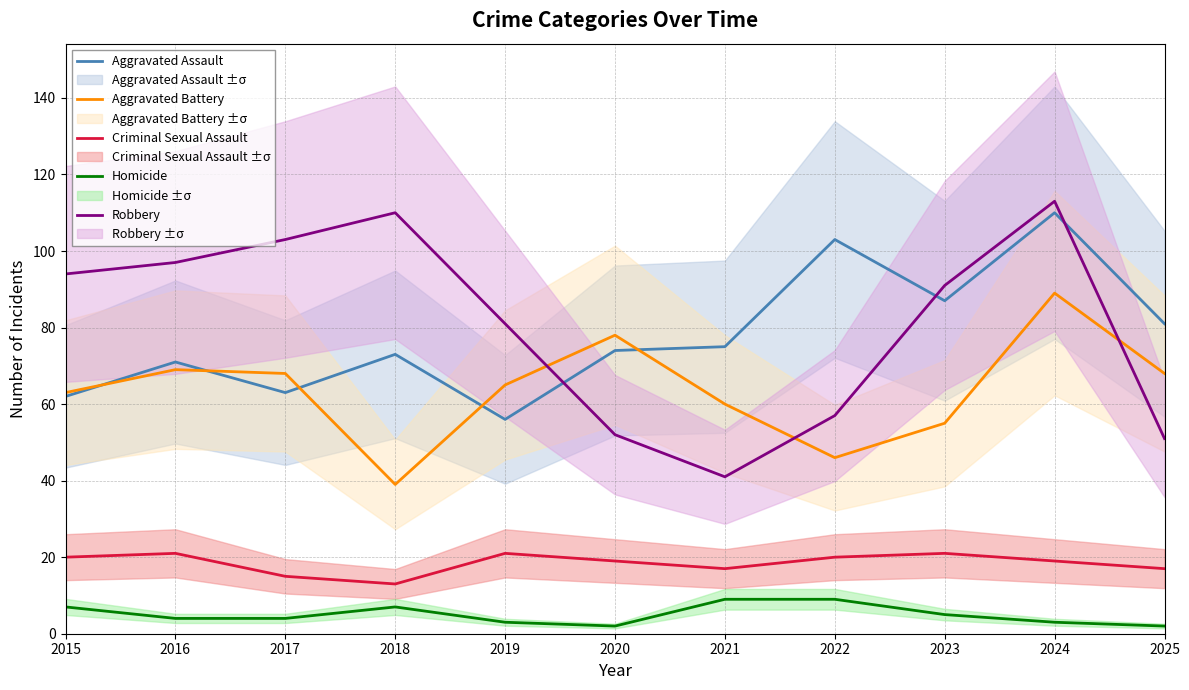

Is this an area chart (filled region under the line)?

No